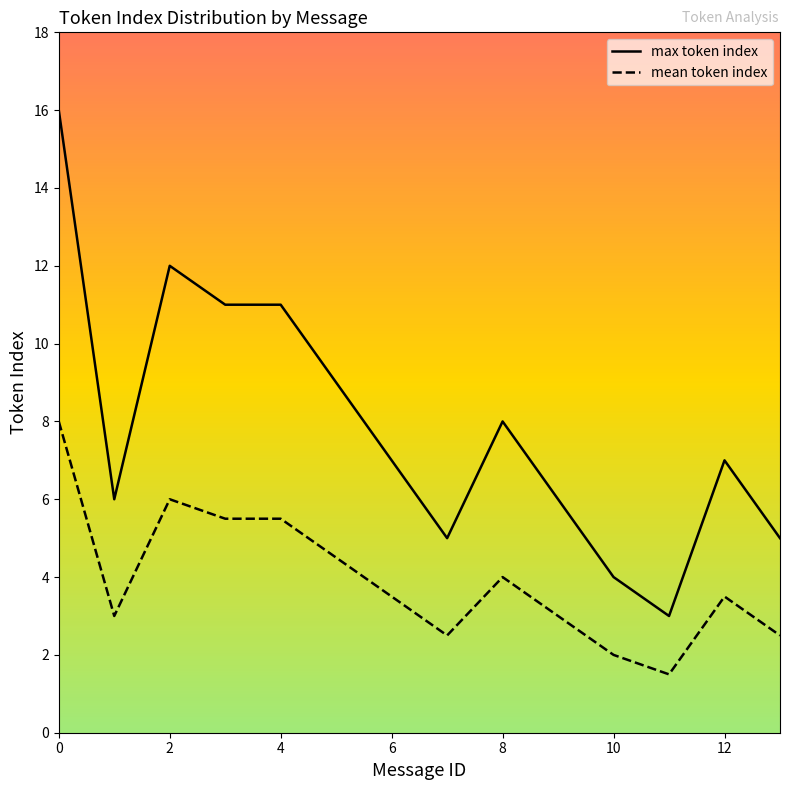

What is the difference between the maximum and minimum values in the max token index series?

13.0